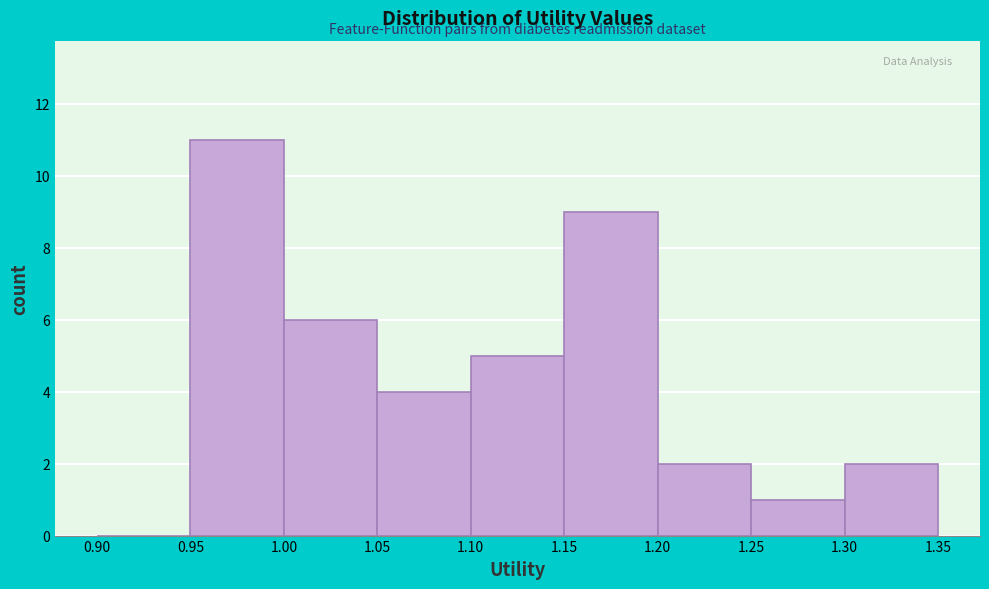

Reading left to right, transcribe this chart: for each bar, give the range it covers on the x-axis and its height. The values are not printed on the chart, so give them approximately, as read against the axis.

0.90 to 0.95: 0
0.95 to 1.00: 11
1.00 to 1.05: 6
1.05 to 1.10: 4
1.10 to 1.15: 5
1.15 to 1.20: 9
1.20 to 1.25: 2
1.25 to 1.30: 1
1.30 to 1.35: 2